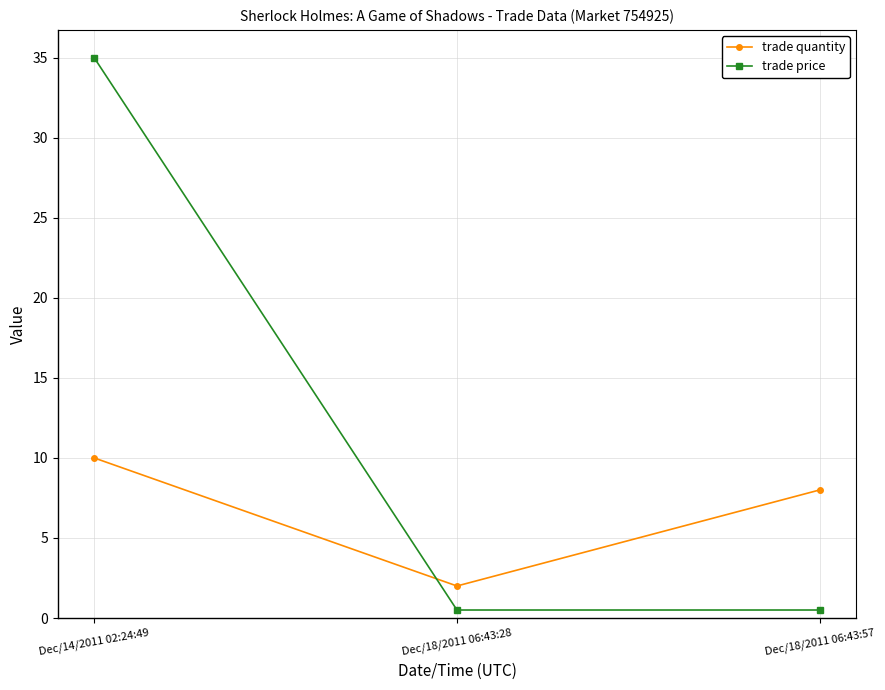

Which series has the widest spread of values?

trade price